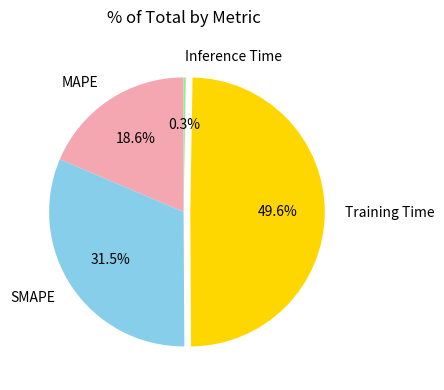

Which has a higher value, SMAPE or MAPE?

SMAPE